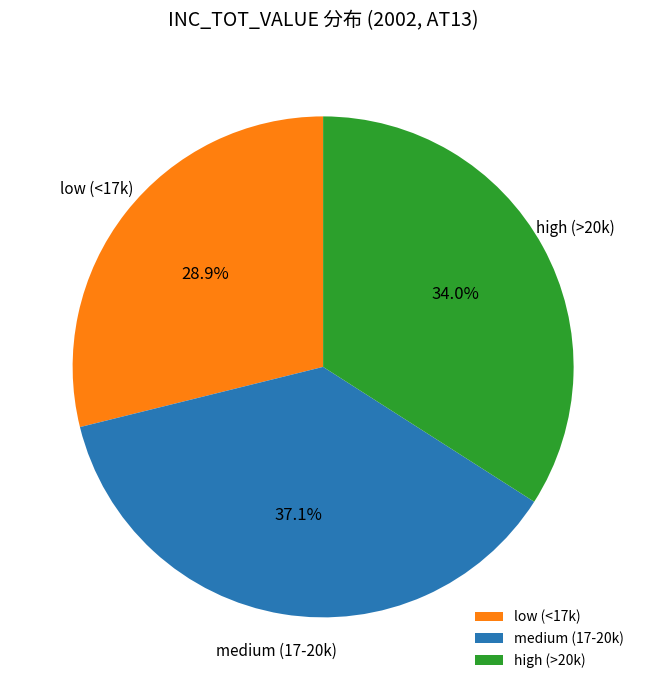

Between low (<17k) and high (>20k), which is larger?

high (>20k)